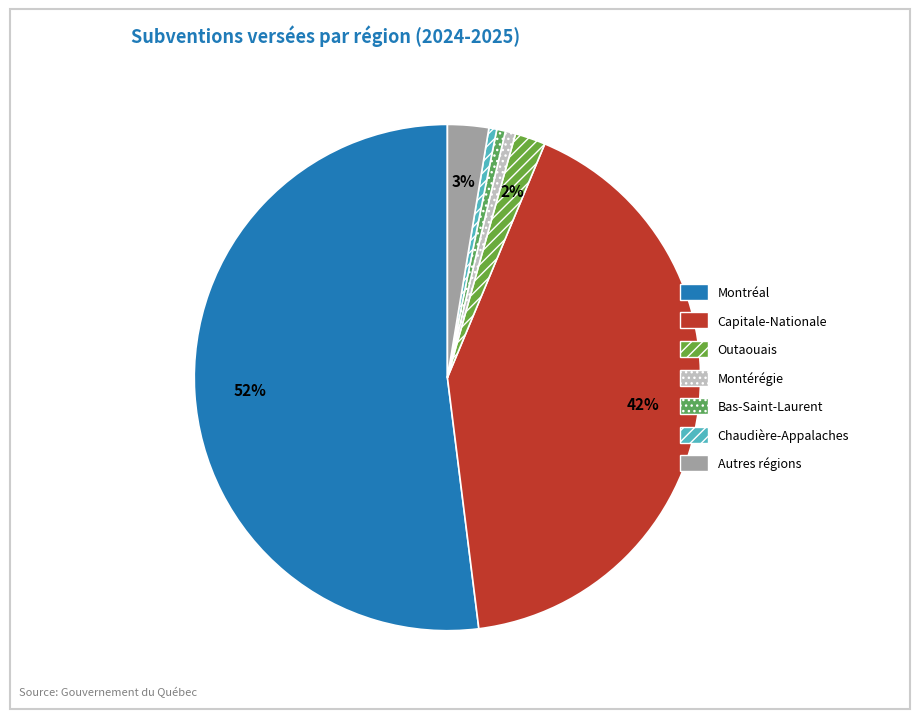

Count the number of slices in the pie.

7